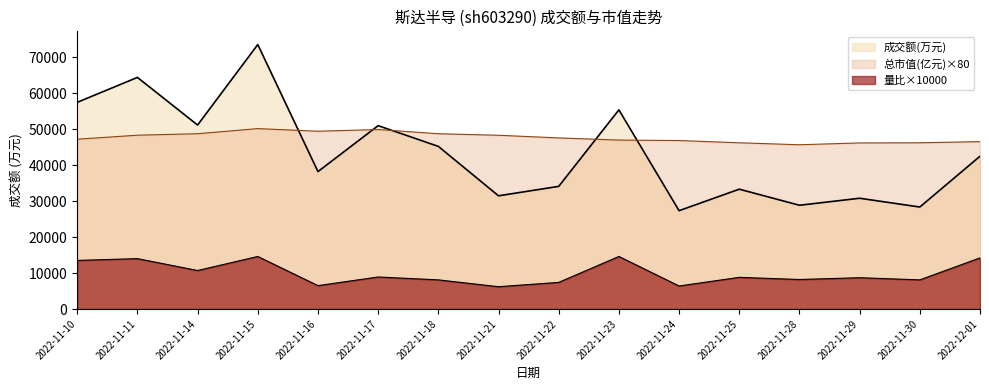

Which series has the widest spread of values?

成交额(万元)